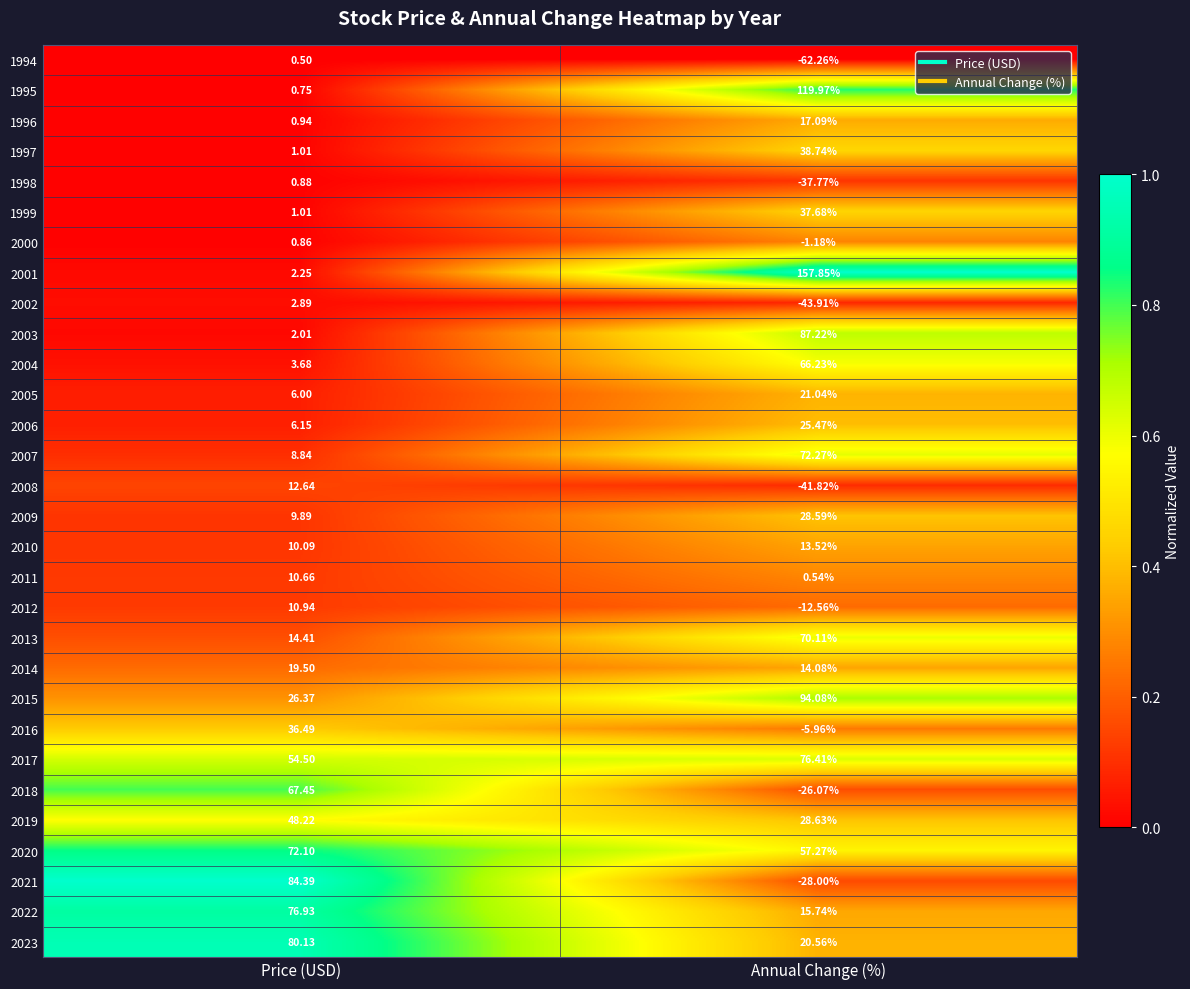

Which label corresponds to the largest value in the chart?

Annual Change (%)